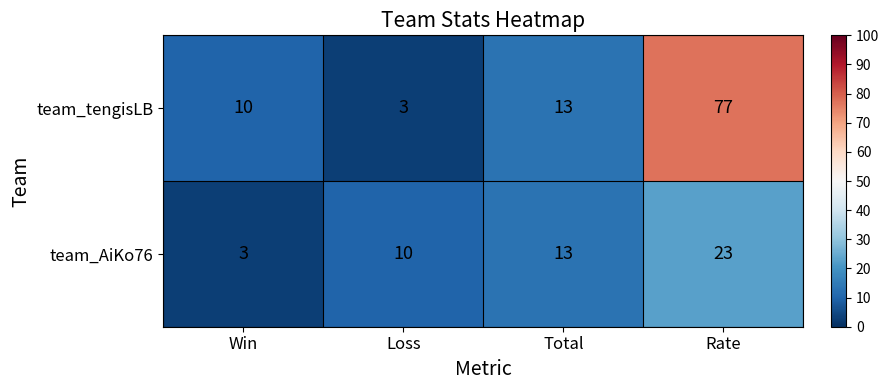

The team_AiKo76 series shows 38 at Rate. True or false?

False